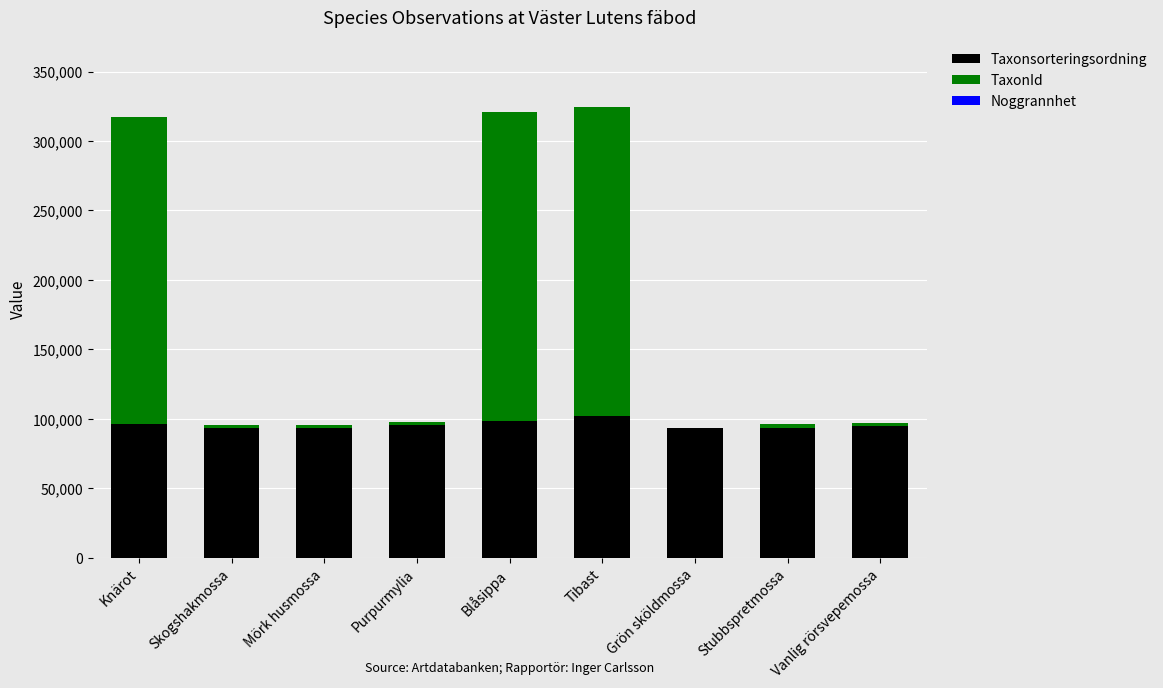

What is the highest value of the Taxonsorteringsordning series?

101680